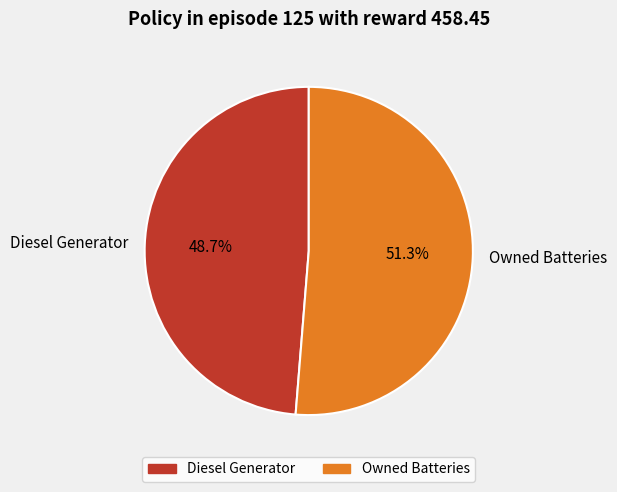

Is there a majority slice in this chart?

Yes